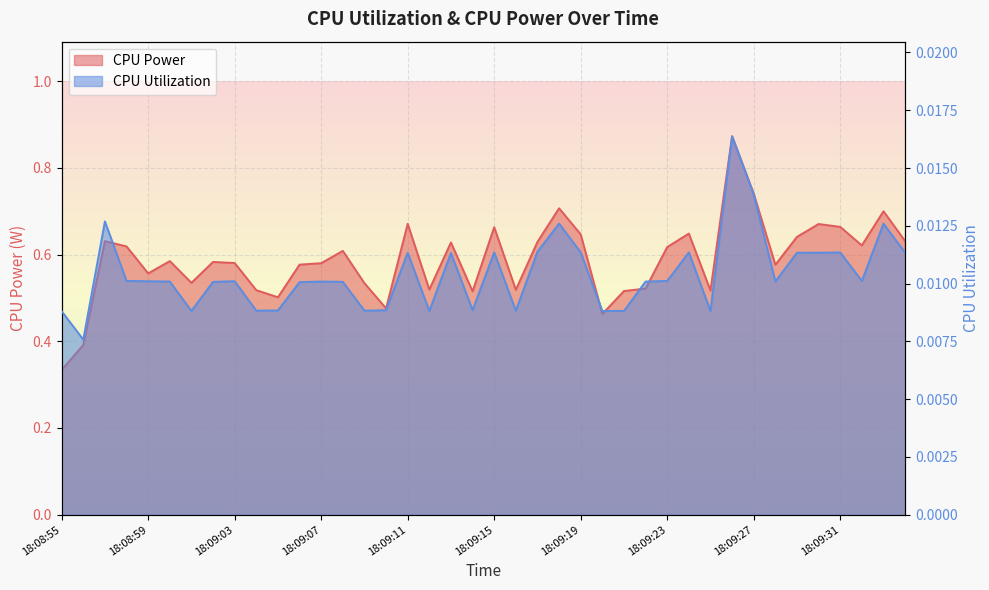

True or false: CPU Utilization and CPU Power cross at least once.

False